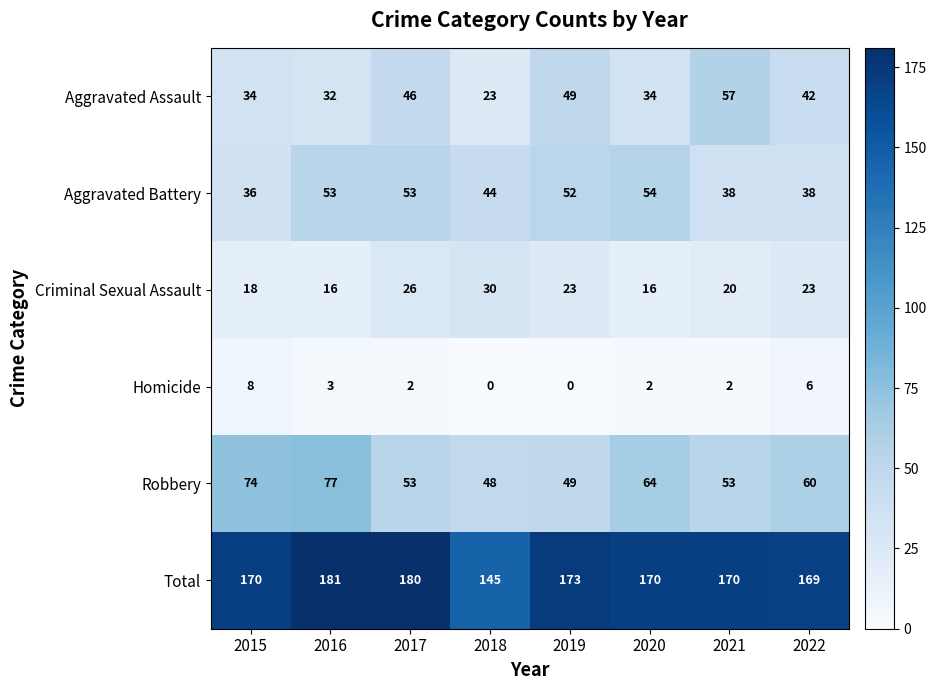

What is the average value of the Aggravated Battery series?

46